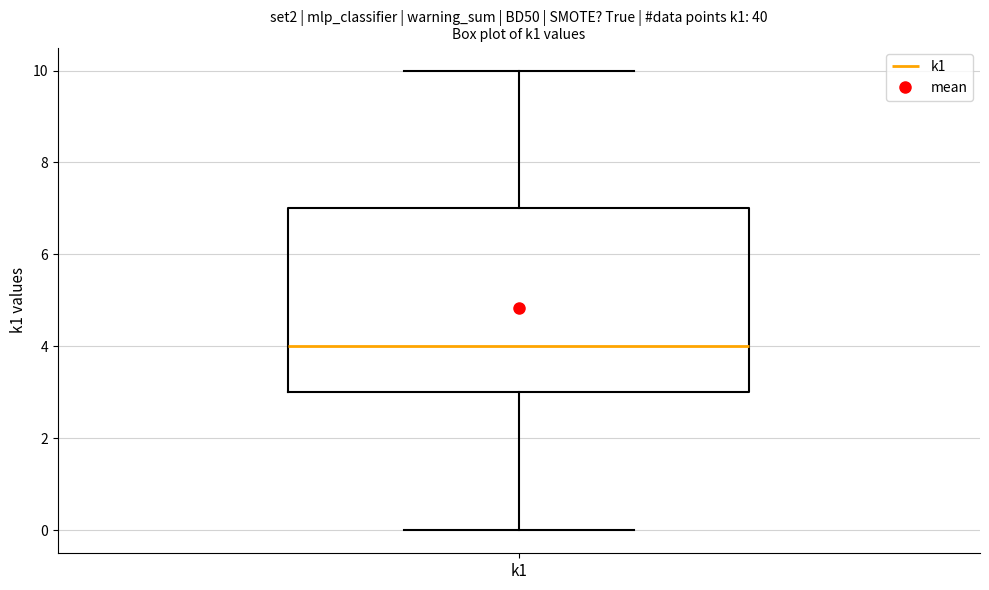

Read this box plot against the y-axis: the position of the median line, the range covered by the box, and the ends of both whiskers. The values are not printed on the chart, so give them approximately, as read against the axis.

median 4, box 3 to 7, whiskers 0 to 10